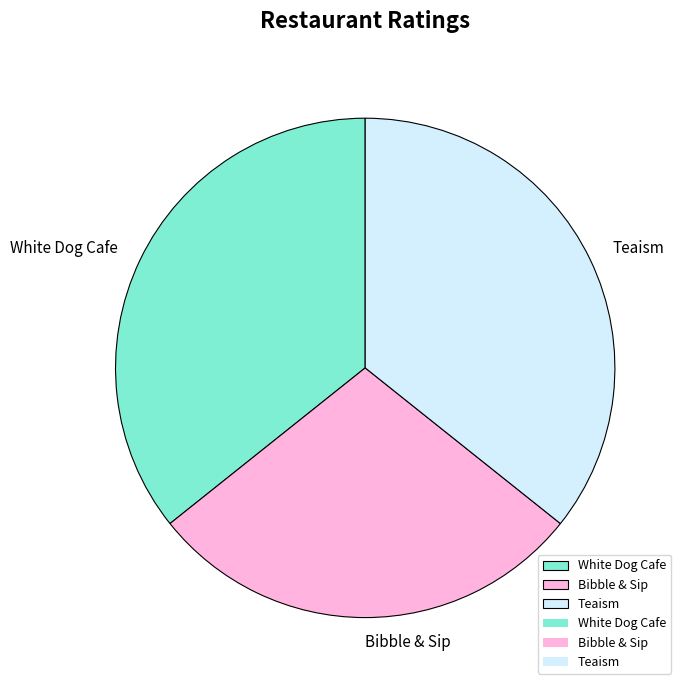

Does Teaism represent more than half of the total?

No